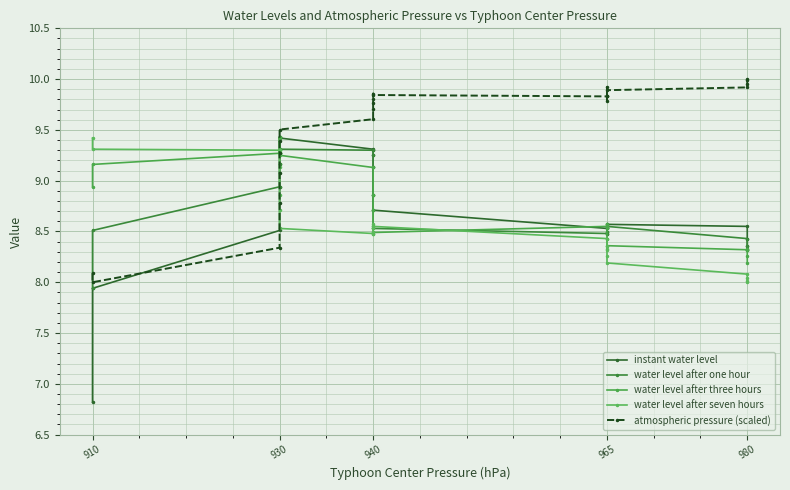

How many interior local valleys does the instant water level series have?

2